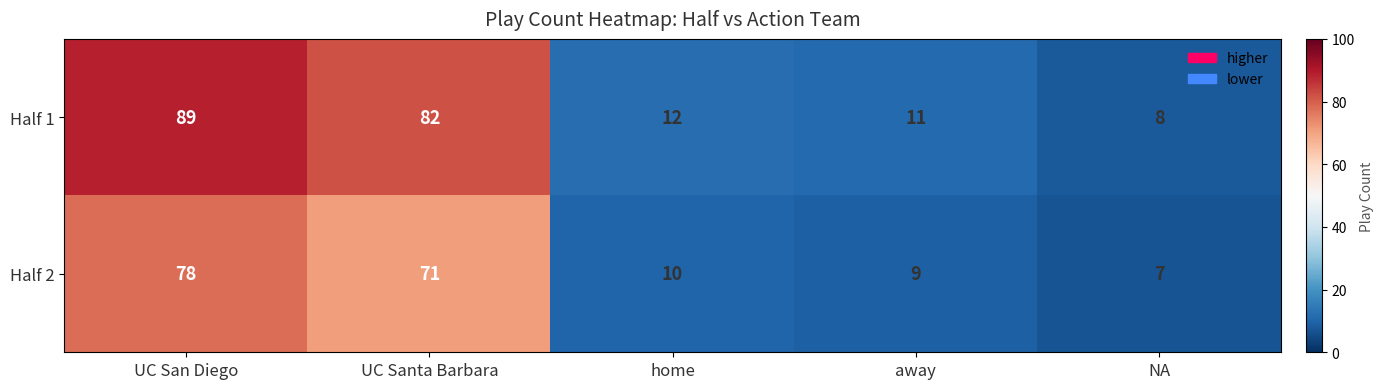

What is the maximum value shown in the chart?

89